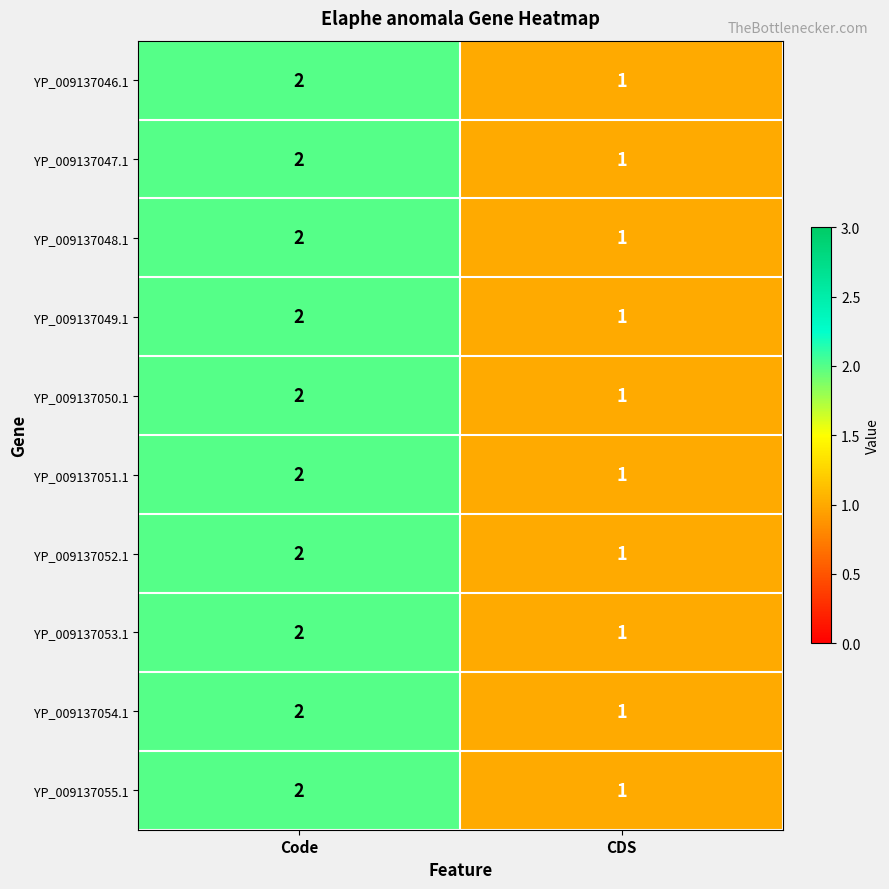

Where is YP_009137049.1 nearest to the value 1?

CDS